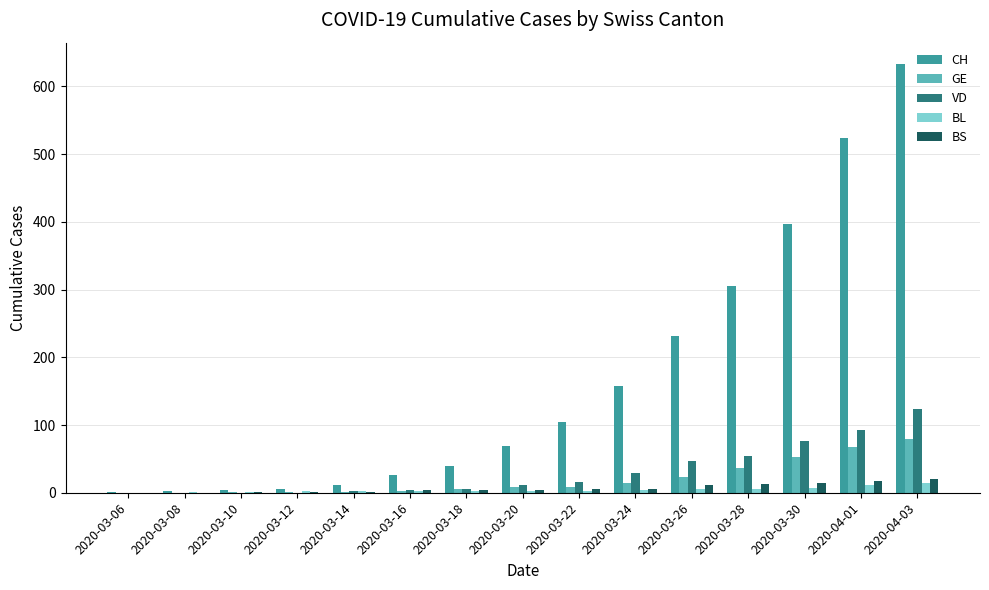

At which category is the sum across all series the highest?

2020-04-03